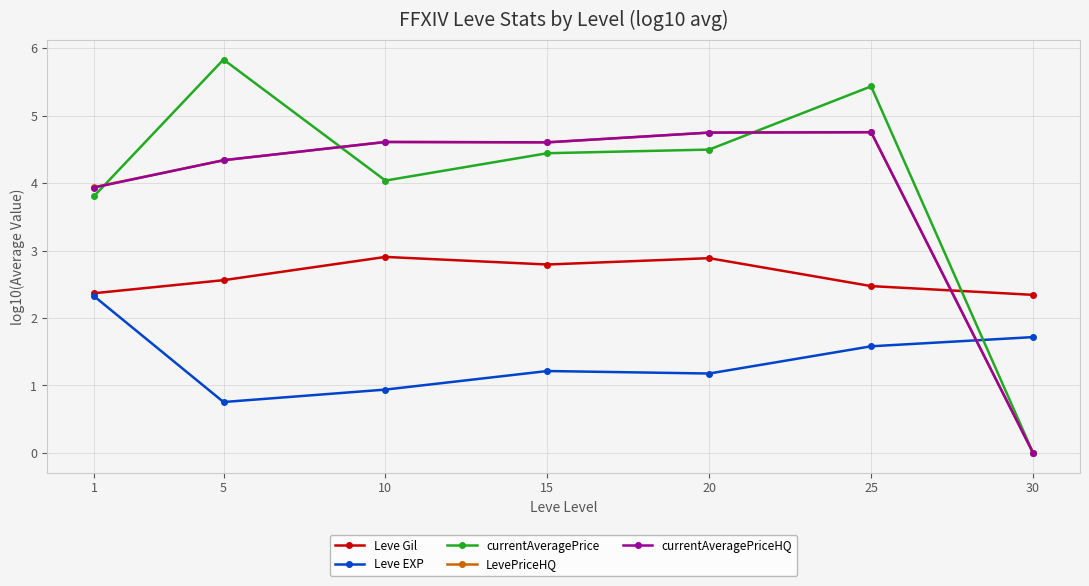

How many interior local peaks does the Leve Gil series have?

2